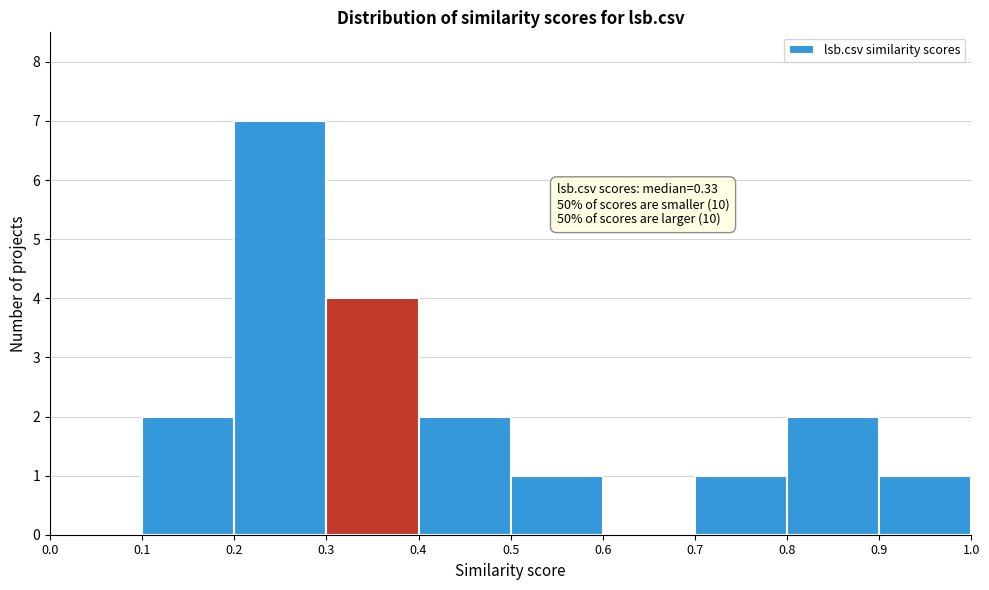

Over which range of the x-axis is the bar tallest?

0.2 to 0.3